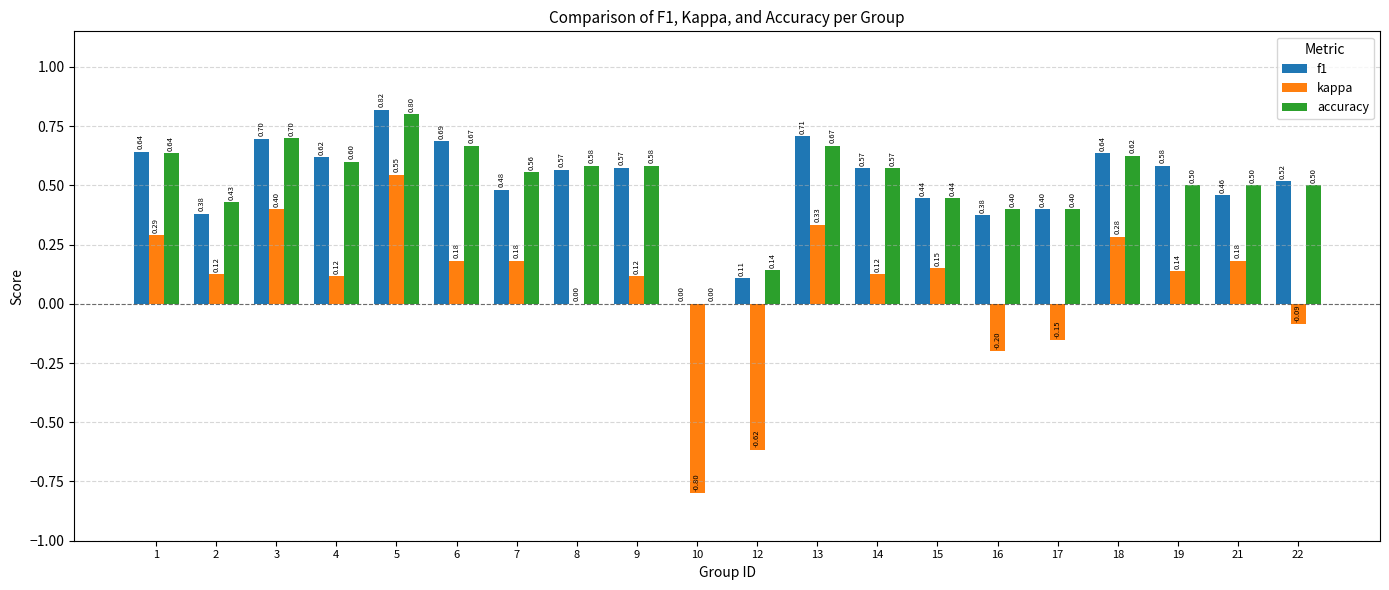

How many data points in f1 are above 0?

19